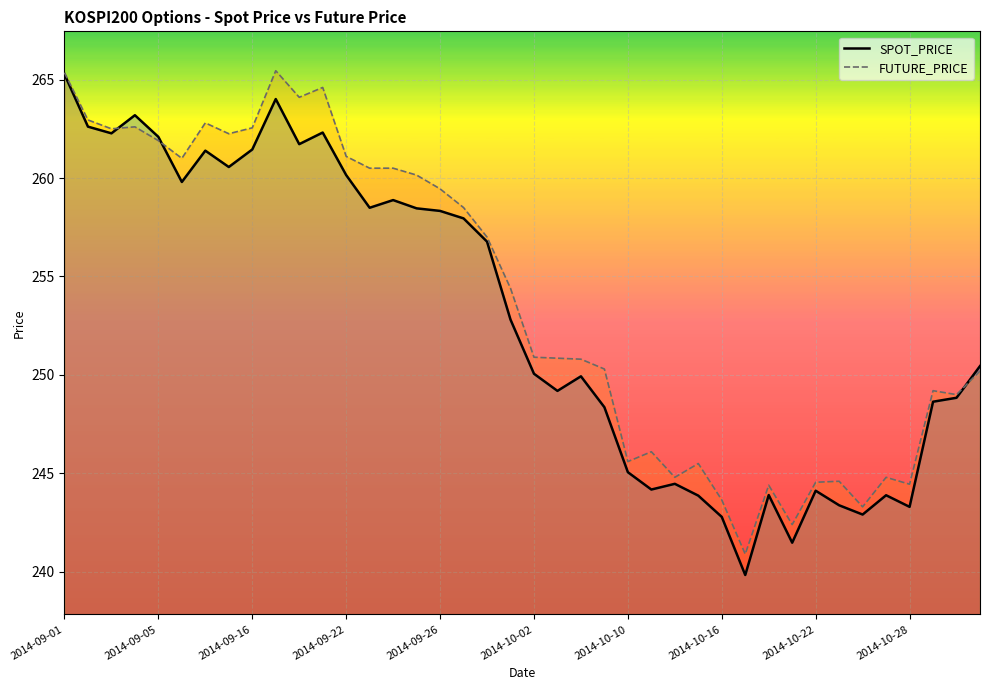

The value of SPOT_PRICE at 2014-10-28 is 59.2. True or false?

False